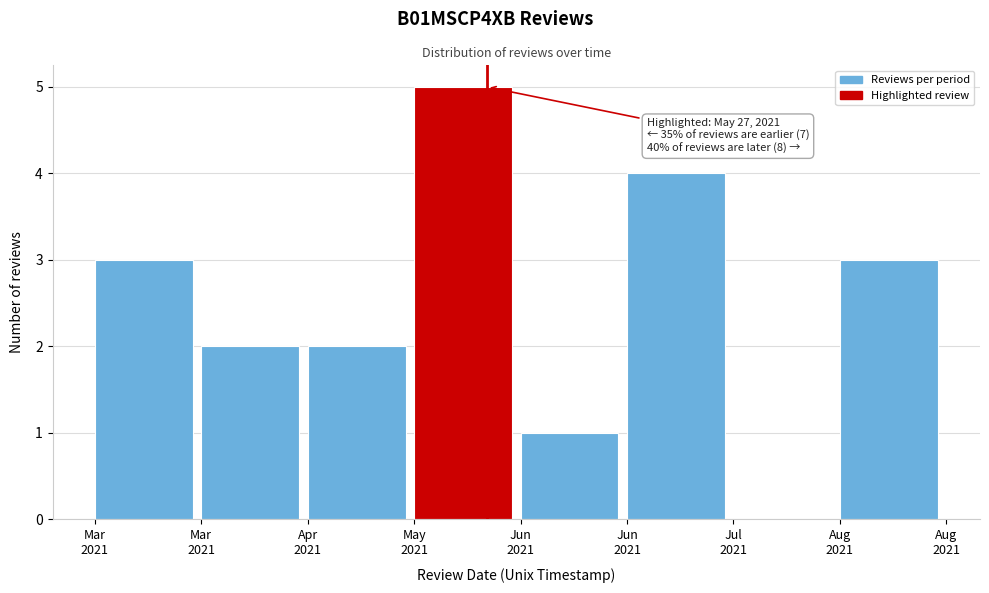

How many distinct data groups are displayed?

1